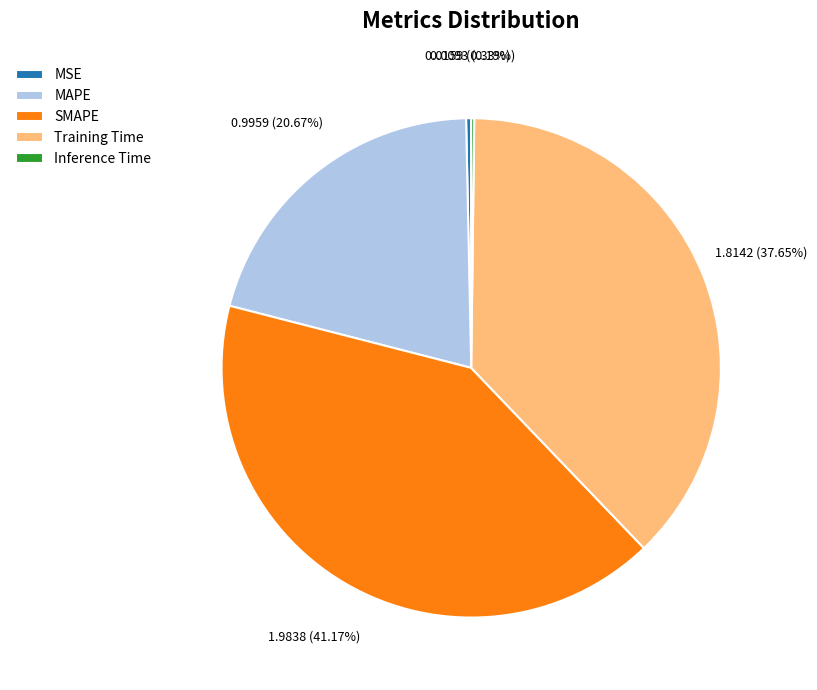

True or false: MAPE accounts for 21% of the total.

True